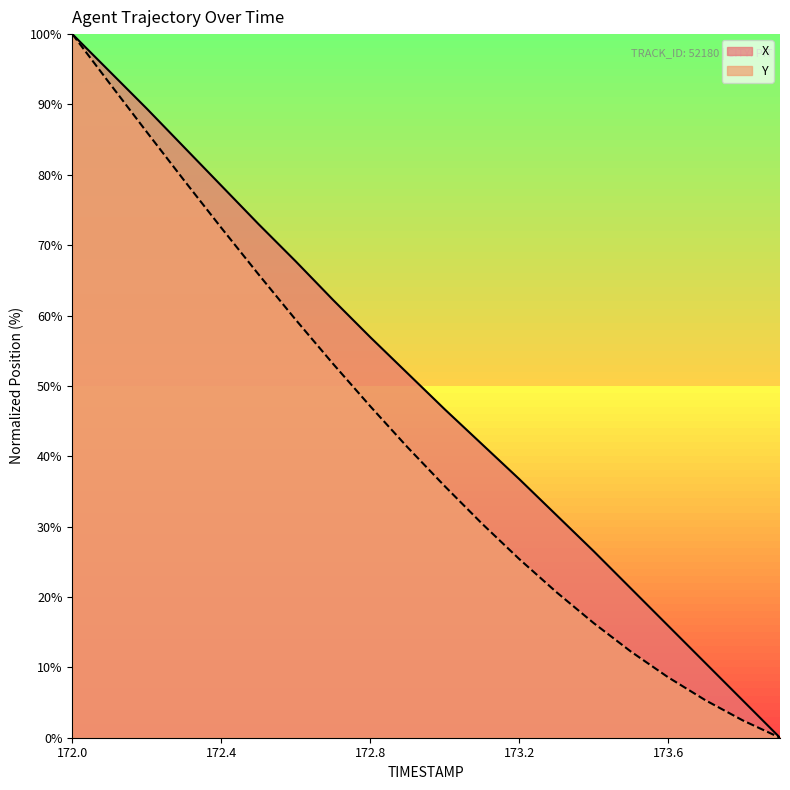

What is the greatest value displayed?

100.0